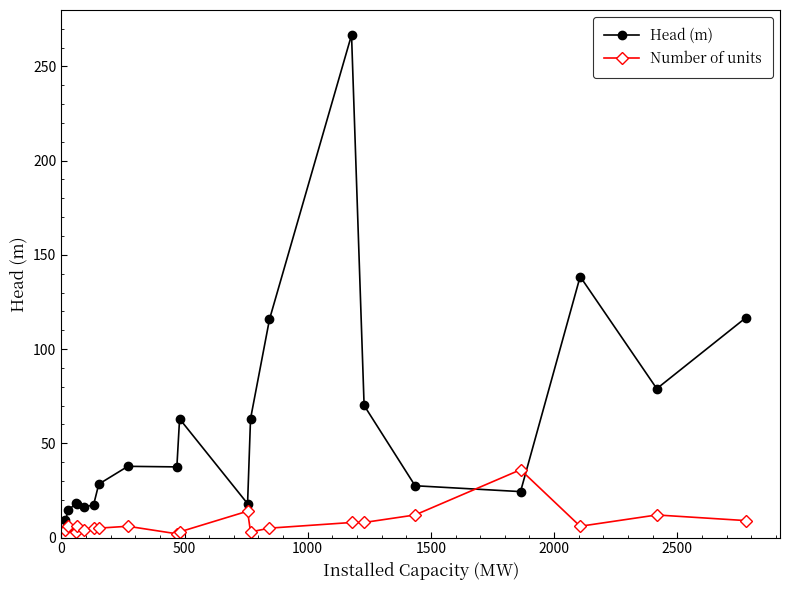

True or false: Number of units and Head (m) intersect in this chart.

True